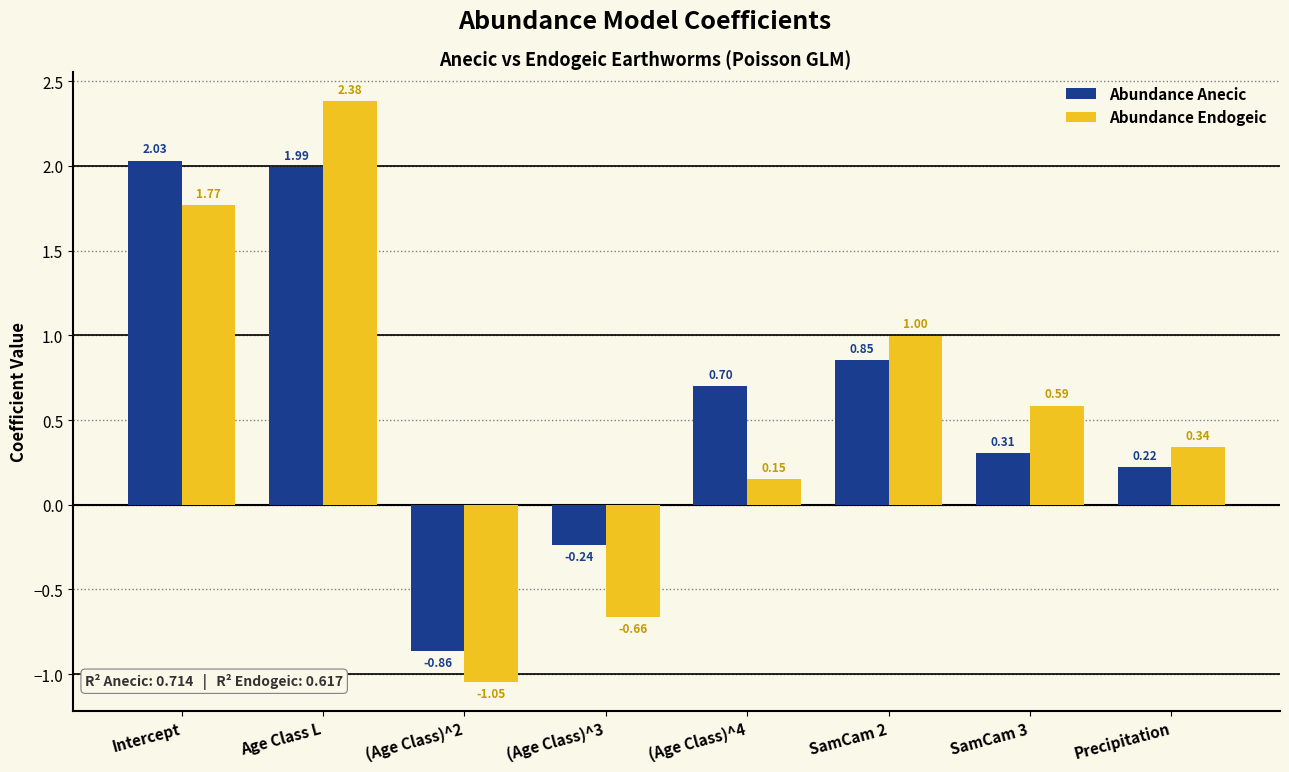

At how many categories does at least one series exceed 0?

6